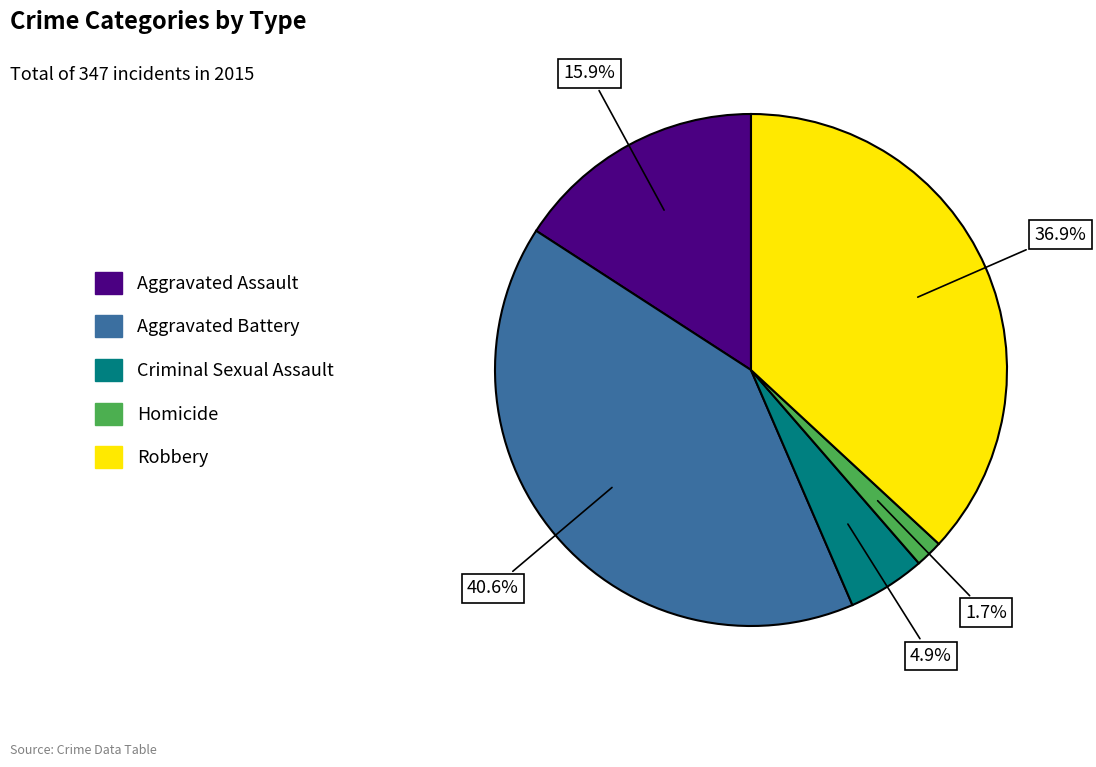

How much of the chart is everything except Aggravated Battery?

59.4%